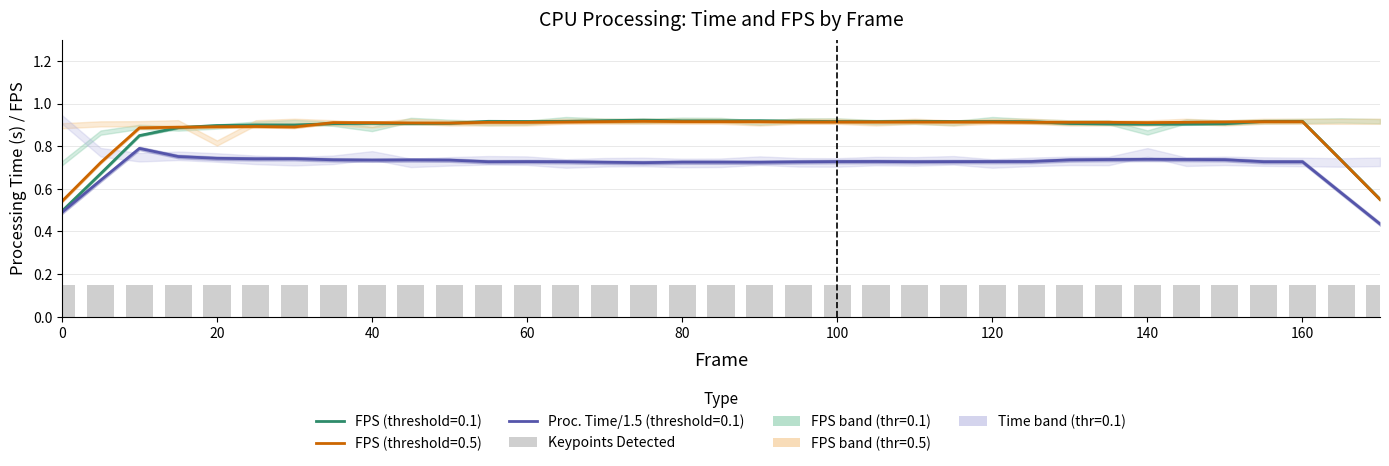

The value of fps_t01 at 100 is 1.4. True or false?

False